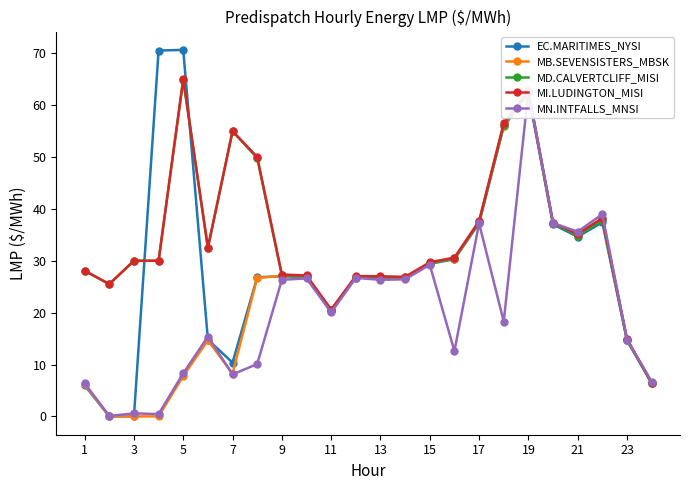

What is the difference between the maximum and minimum values in the MB.SEVENSISTERS_MBSK series?

62.5